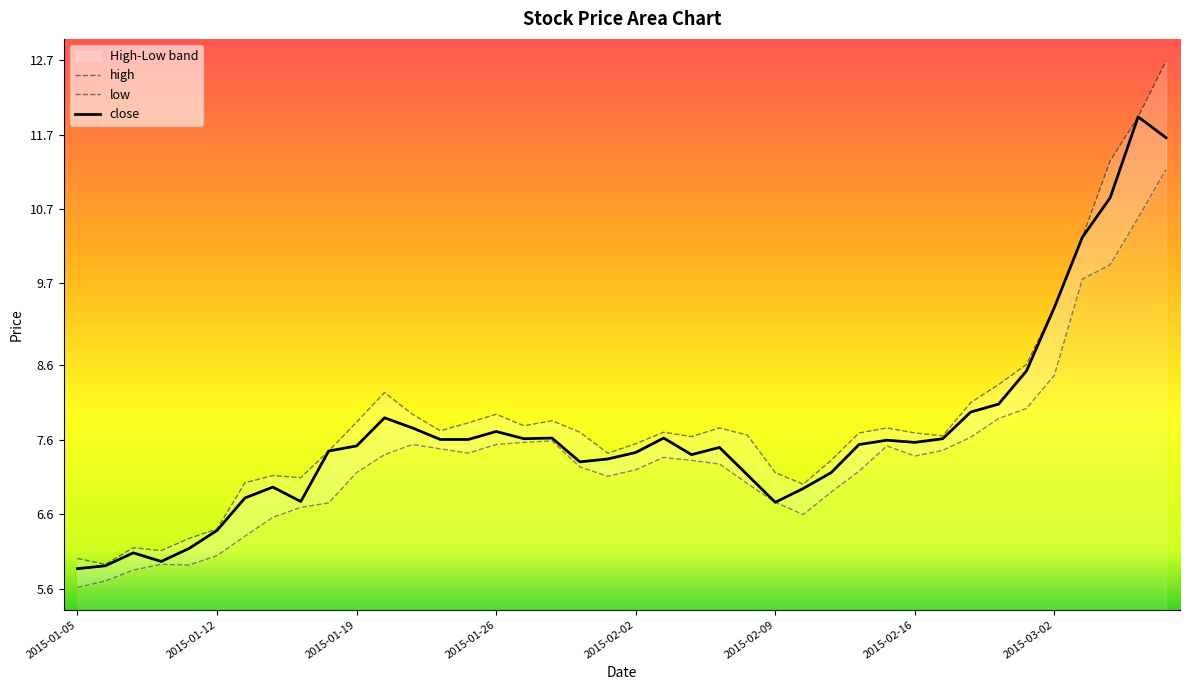

List the series in order of their overall mean, highest first.

high, close, low